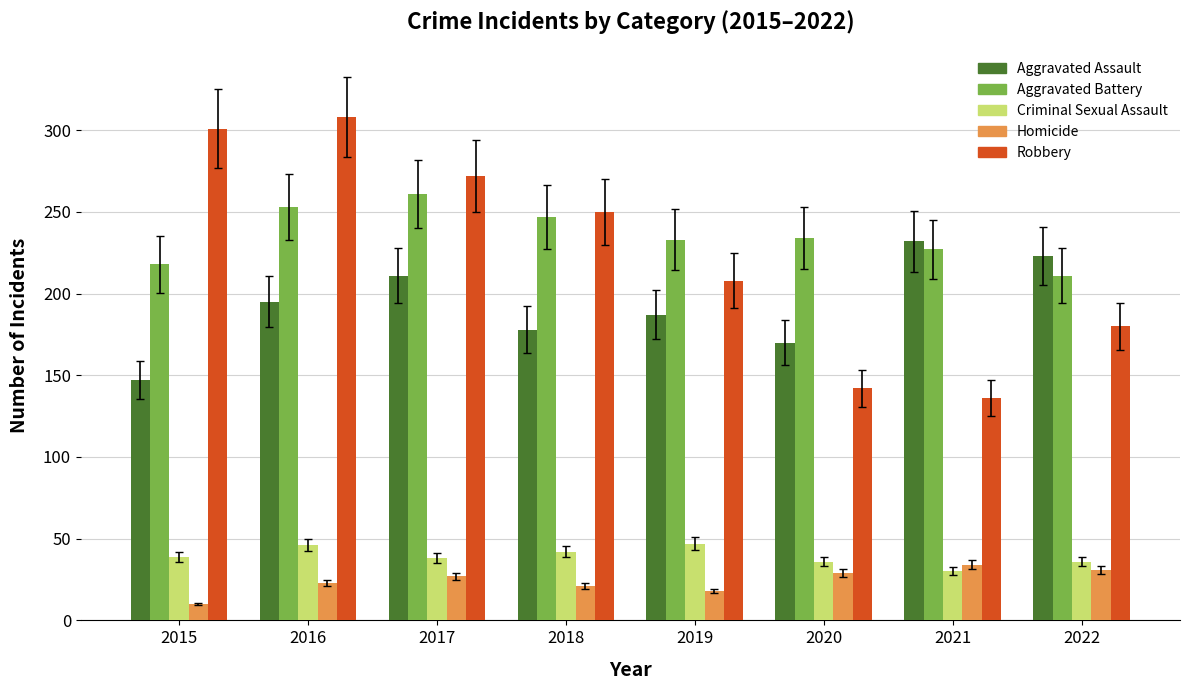

At which label does Robbery first exceed 250?

2015